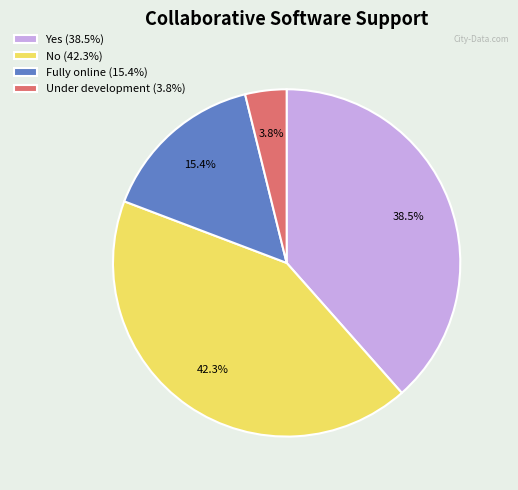

Is Fully online the majority of the pie?

No